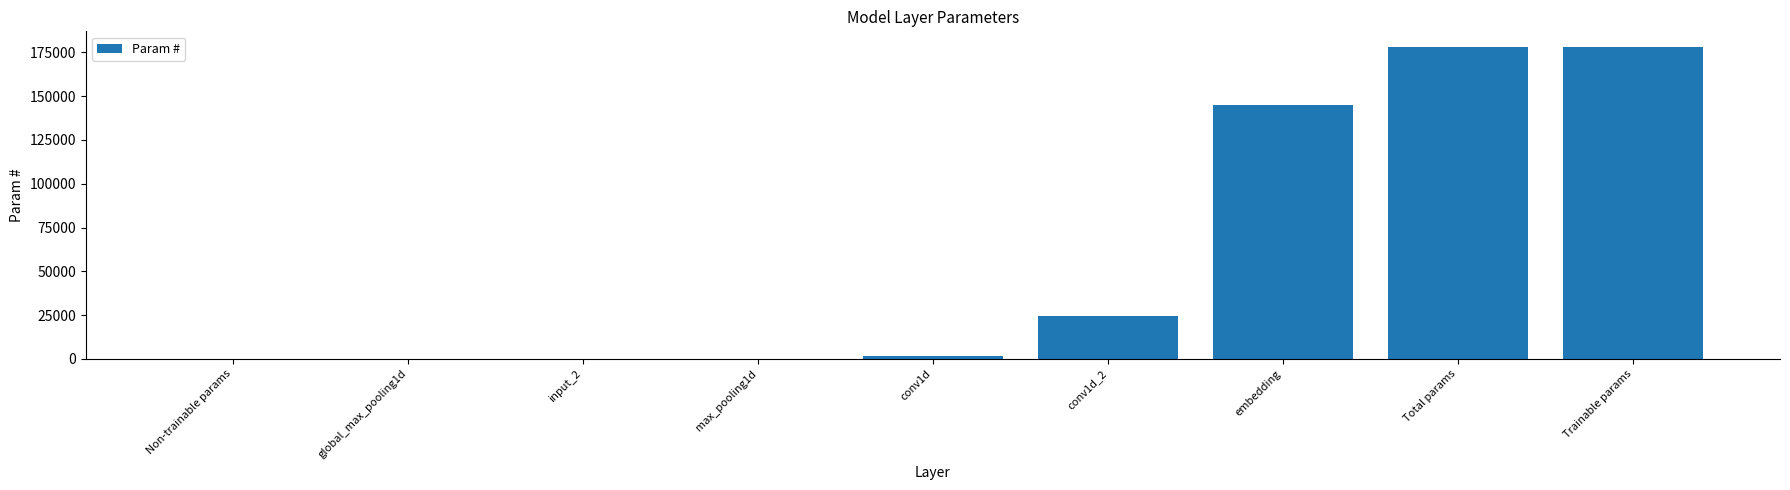

What is the greatest value displayed?

178093